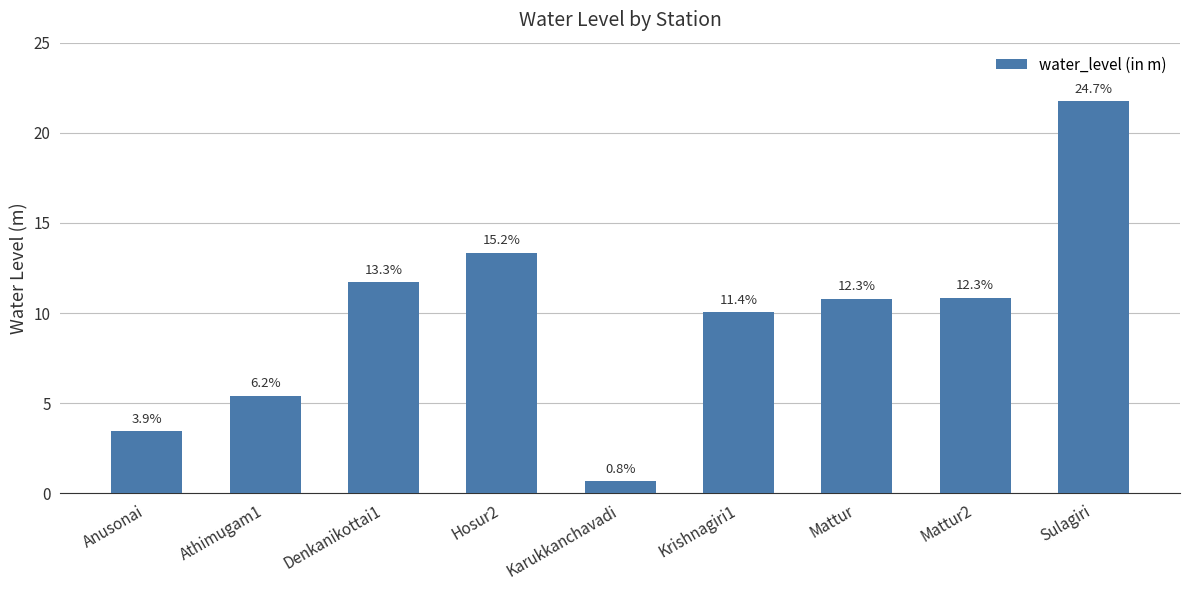

What is the change in value from Anusonai to Mattur?

+7.4